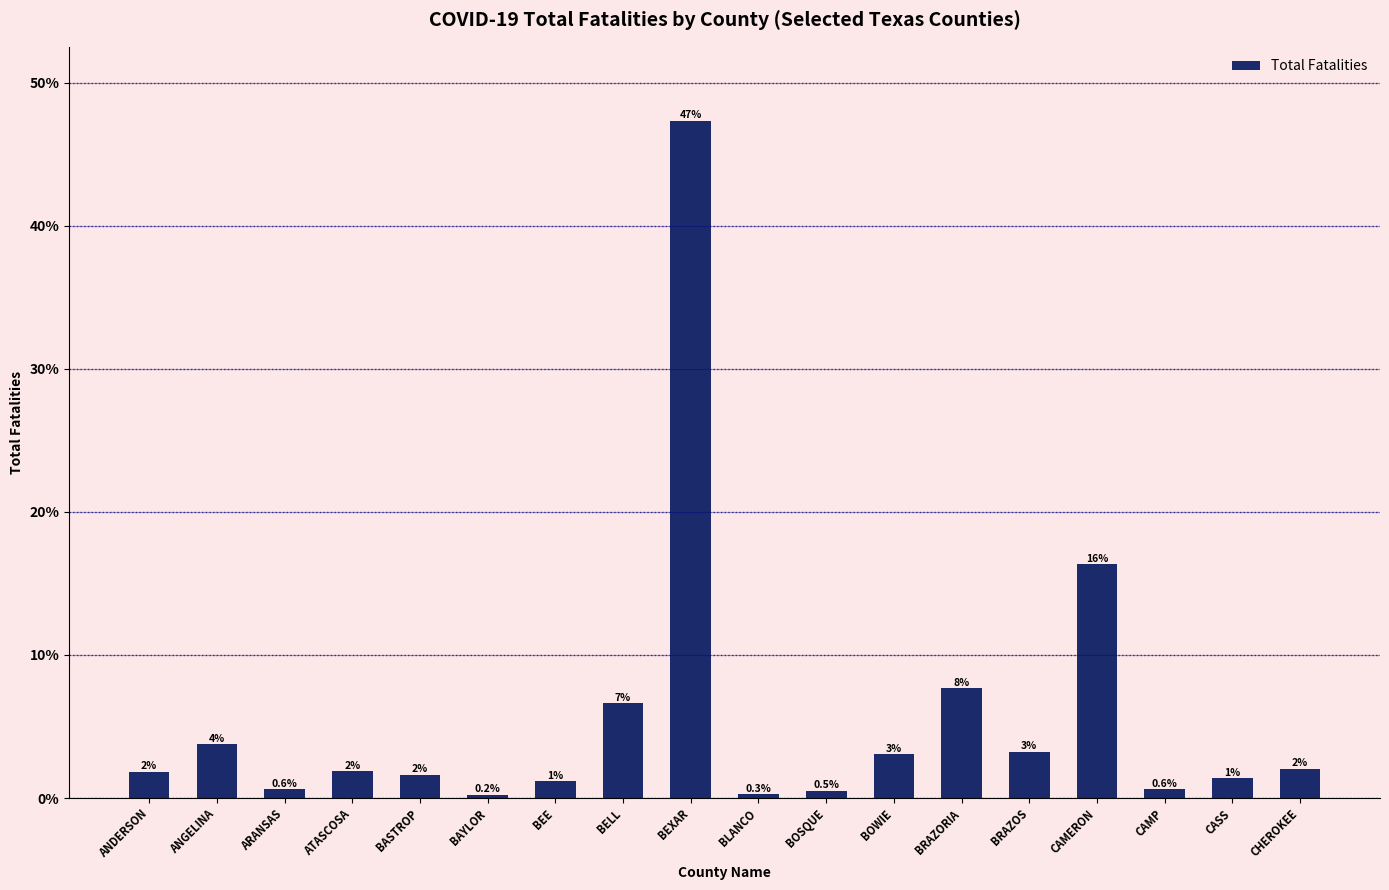

Are the bars horizontal?

No